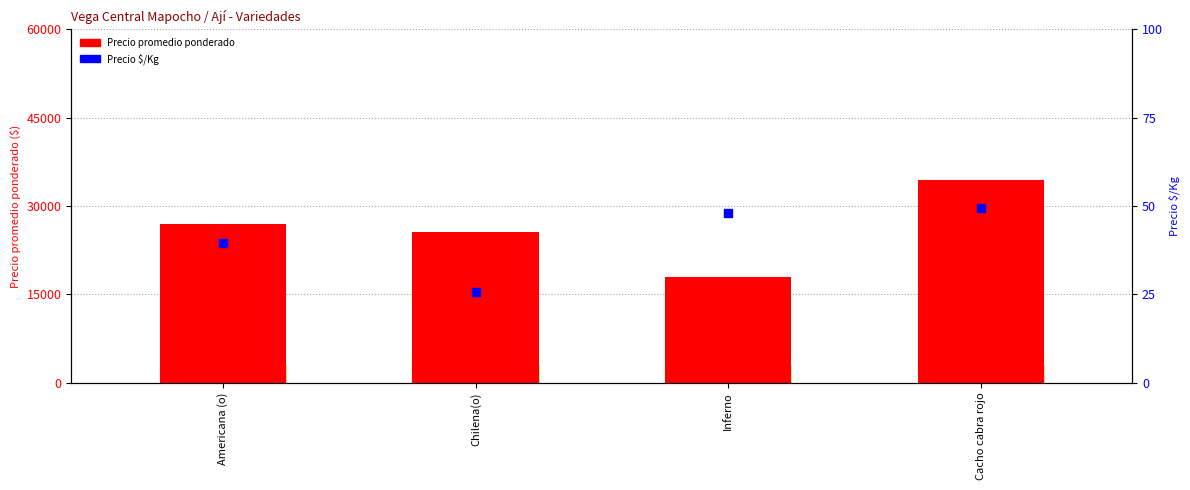

At which category is the sum across all series the highest?

Cacho cabra rojo